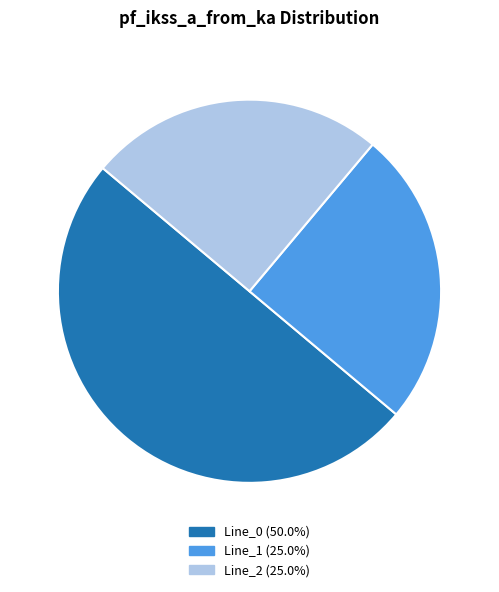

Does Line_1 account for over 50% of the chart?

No